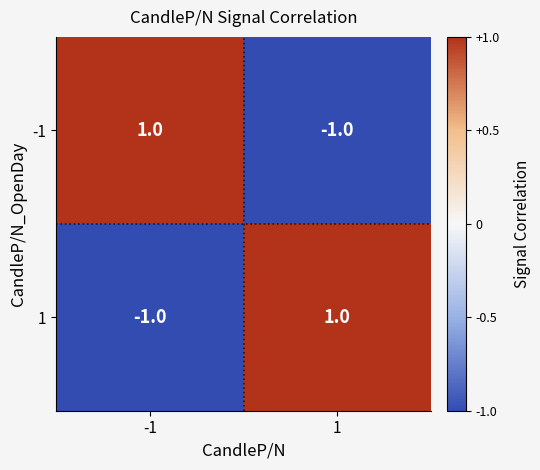

Reading left to right, what are all the values shown in this chart?

-1: -1=1	1=-1
1: -1=-1	1=1